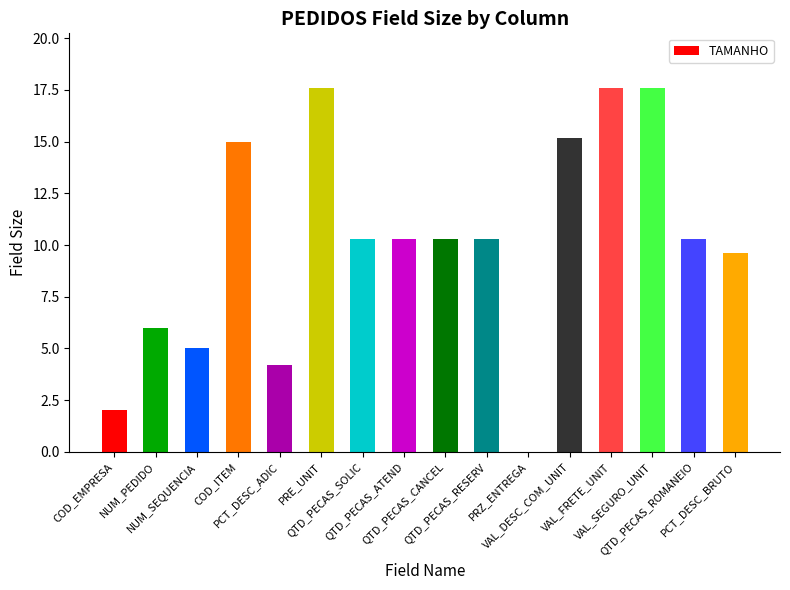

What is the sum of the values at VAL_SEGURO_UNIT and QTD_PECAS_SOLIC?

27.9